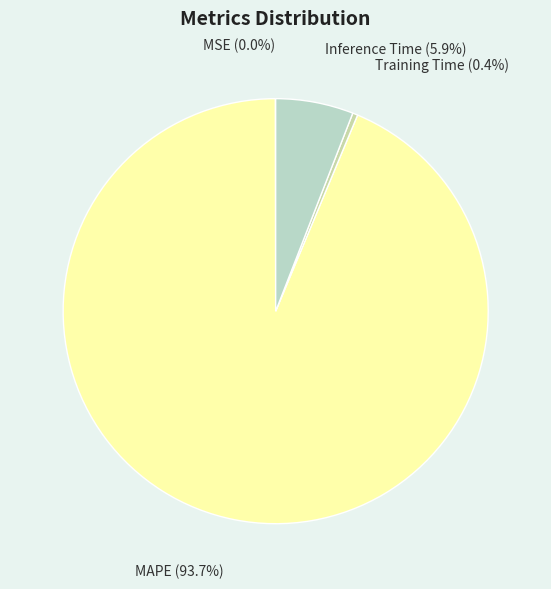

Is MAPE the majority of the pie?

Yes